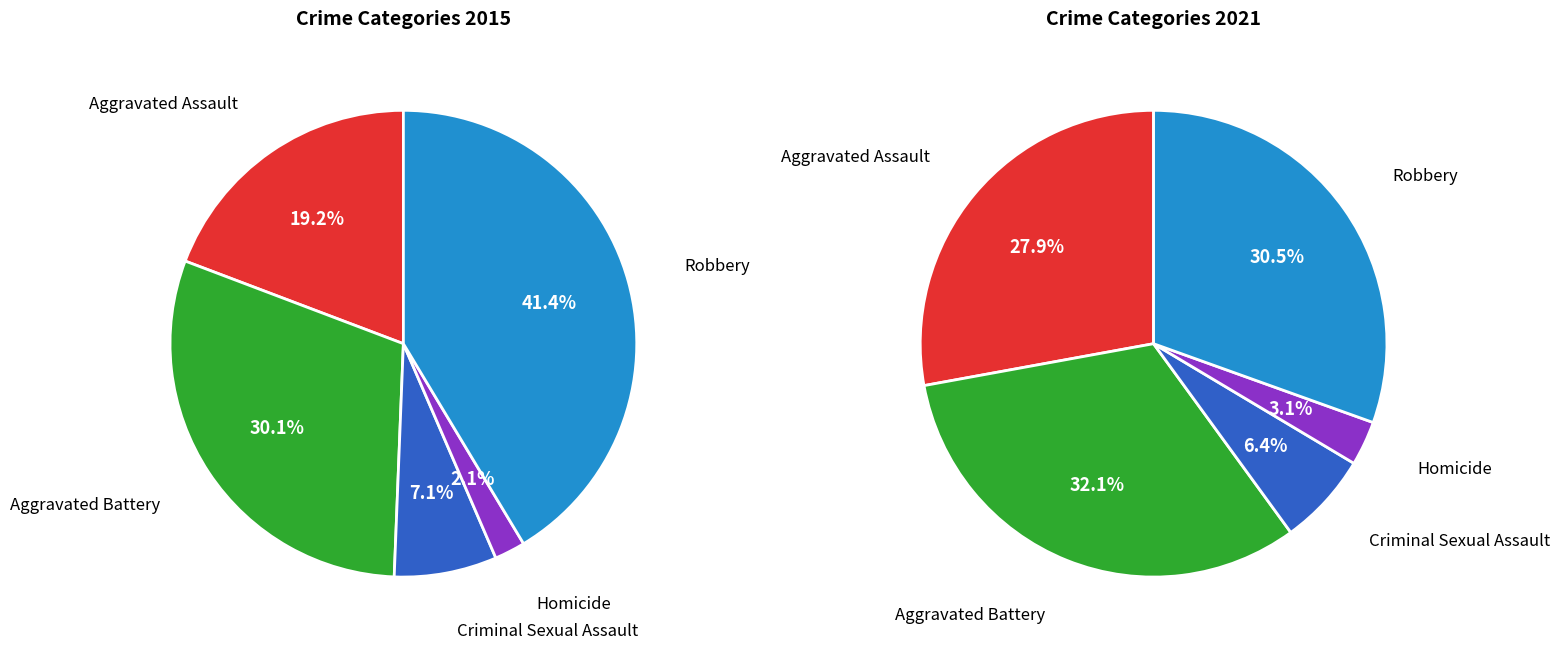

To the nearest percent, what is the difference between the largest and smallest slice percentages?

39%